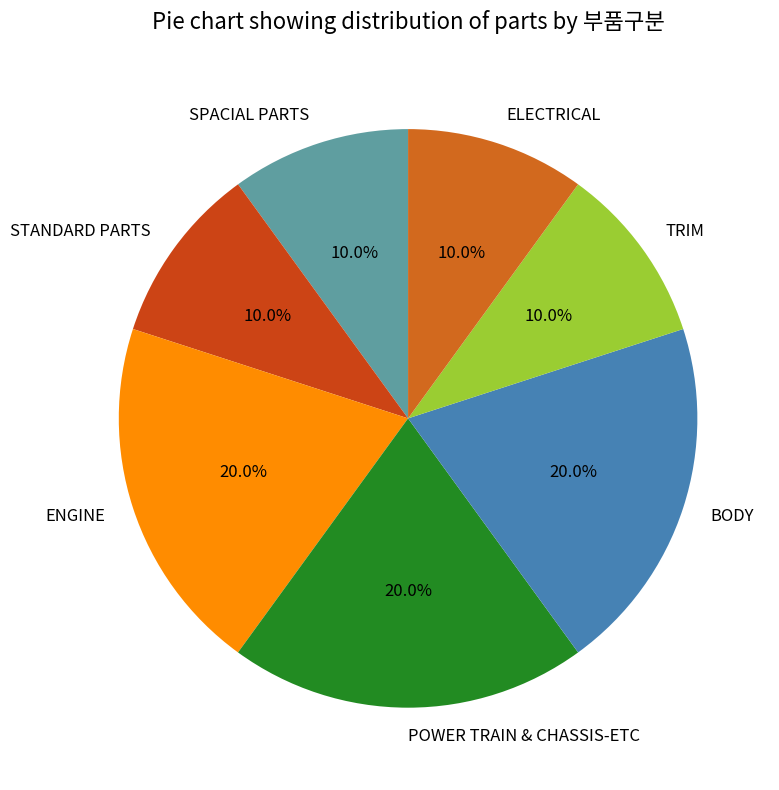

To the nearest percent, what is the difference between the BODY and ELECTRICAL slice percentages?

10%